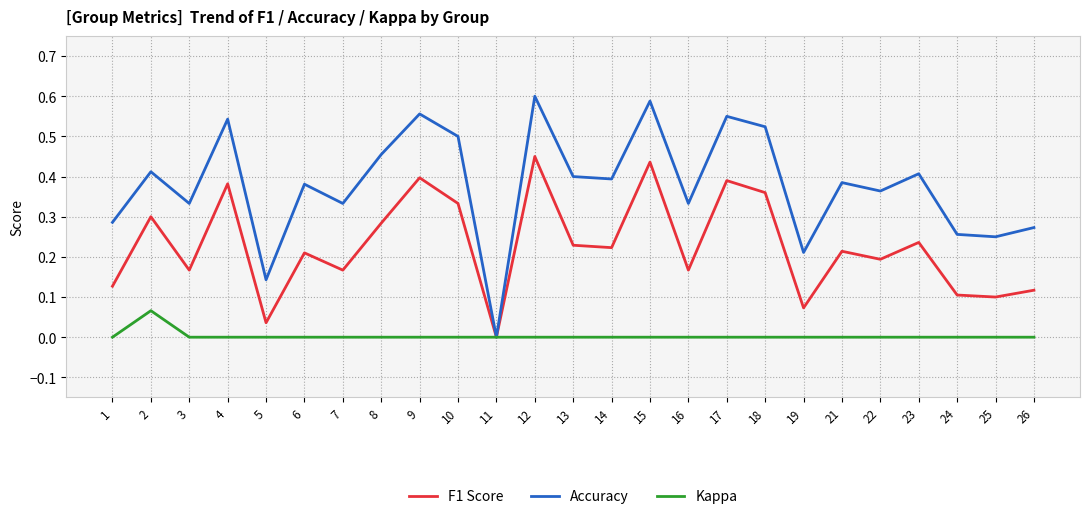

How many lines are shown in the chart?

3